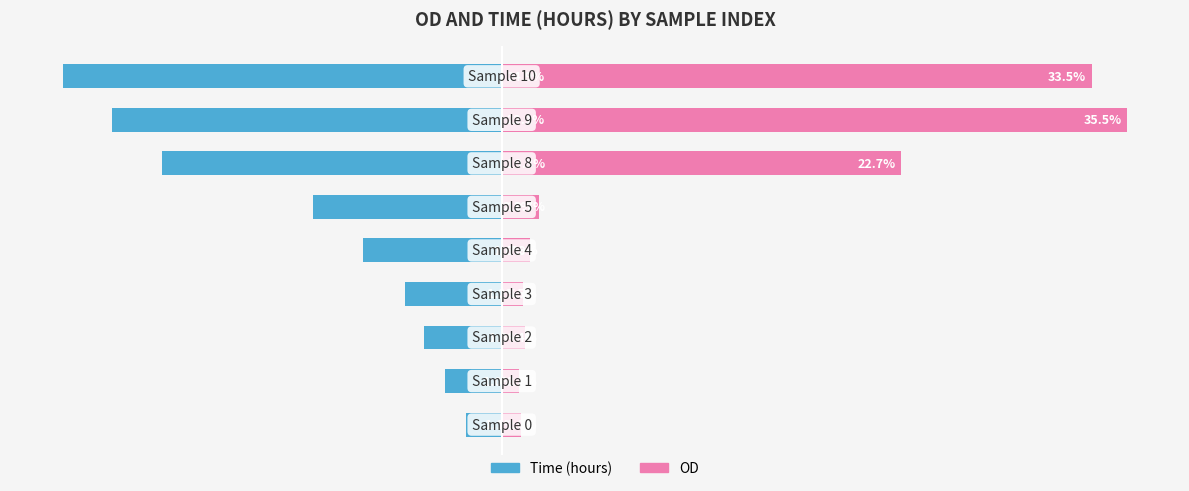

What is the minimum value for OD?

1.0